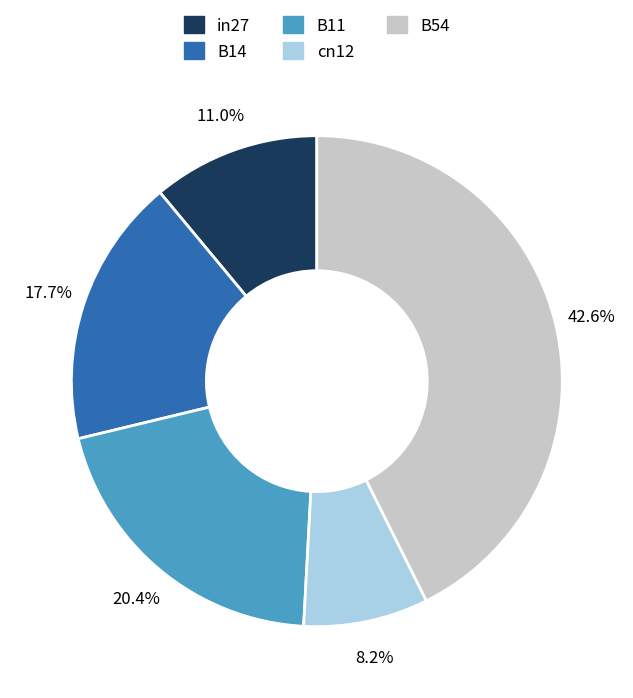

Rank the categories by value from lowest to highest.

cn12, in27, B14, B11, B54